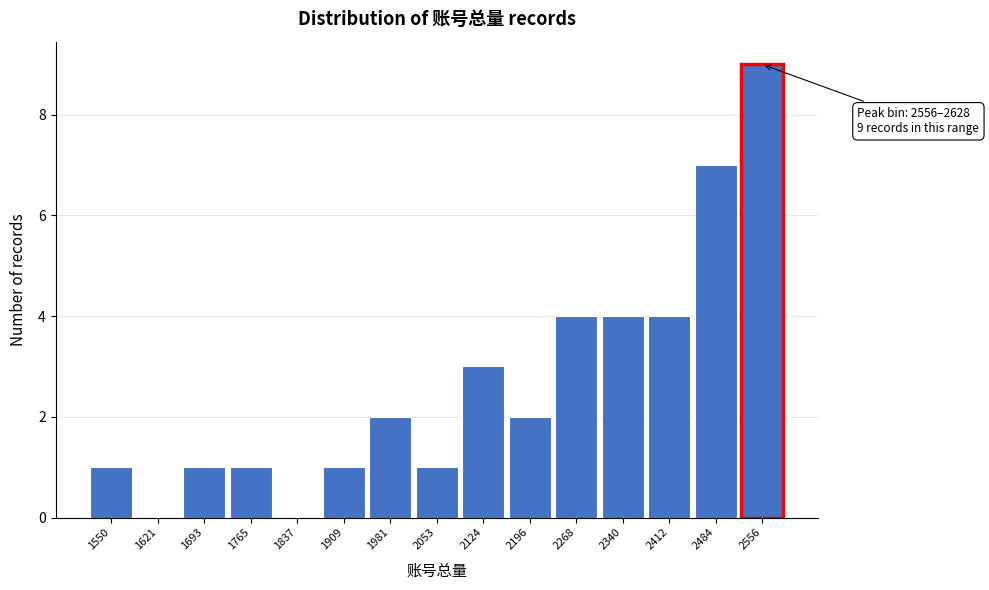

Reading left to right, list all the values displayed in this chart.

1550=1	1621=0	1693=1	1765=1	1837=0	1909=1	1981=2	2053=1	2124=3	2196=2	2268=4	2340=4	2412=4	2484=7	2556=9